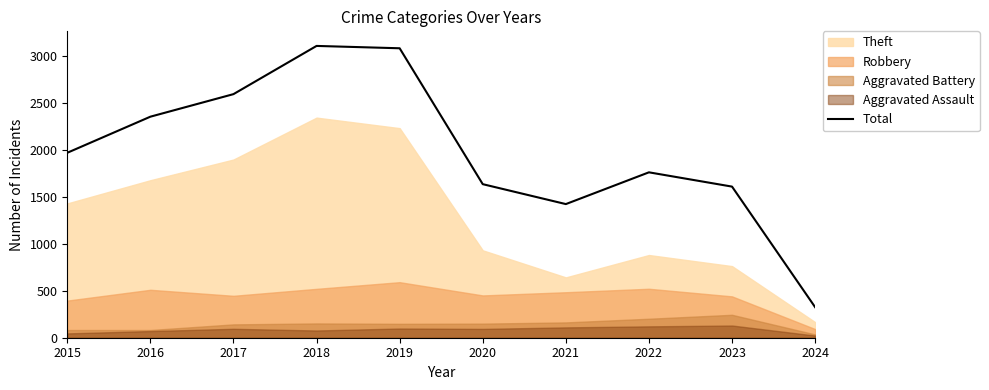

What is the difference between the maximum and minimum values?

2780